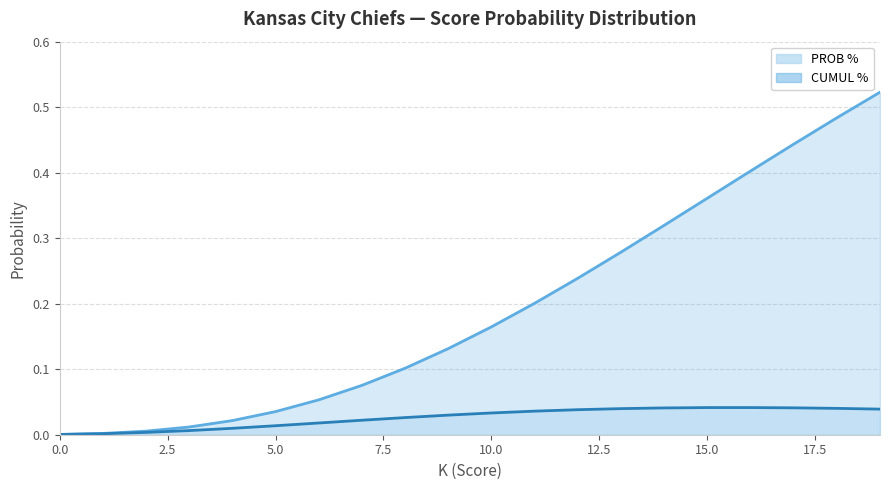

At which category is the sum across all series the highest?

19